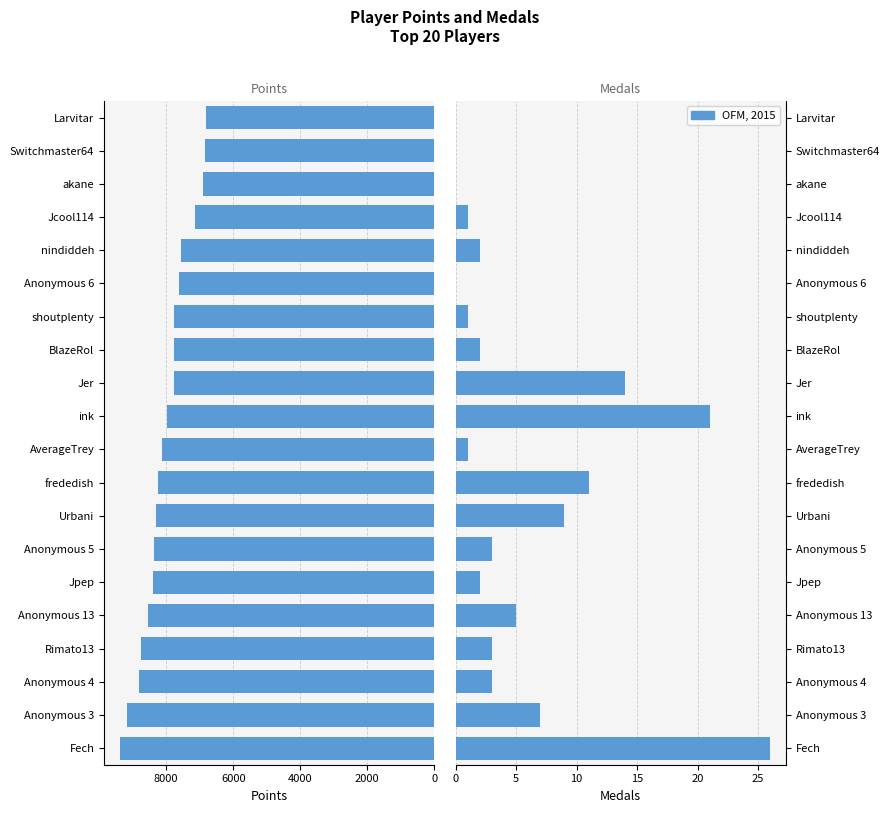

Which series changed the most between nindiddeh and Switchmaster64?

Points